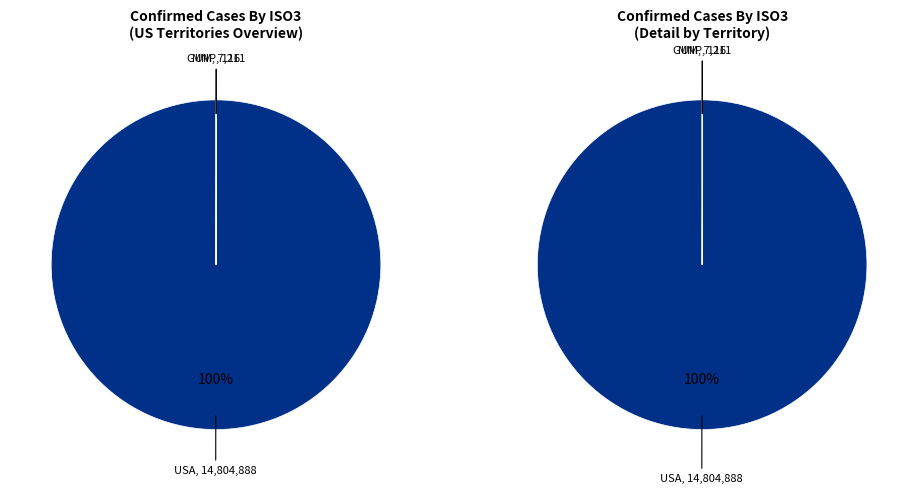

What is the majority slice?

USA